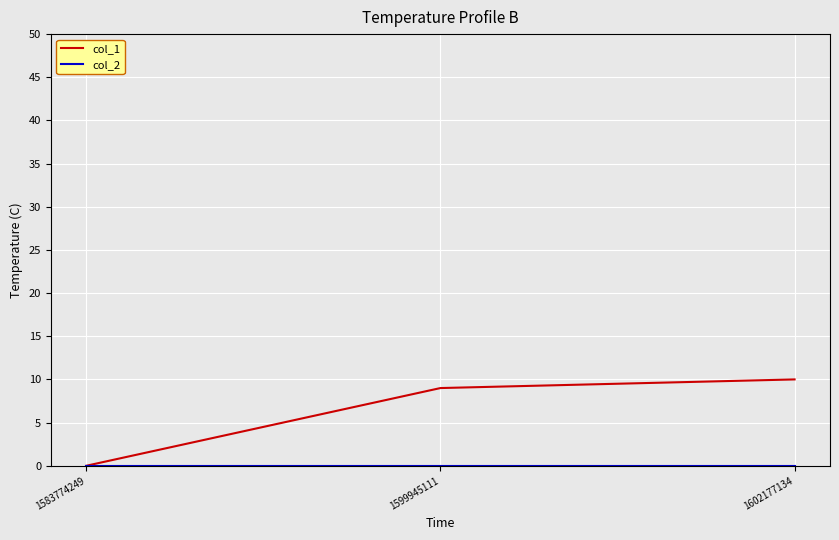

Which series has the largest range (max minus min)?

col_1